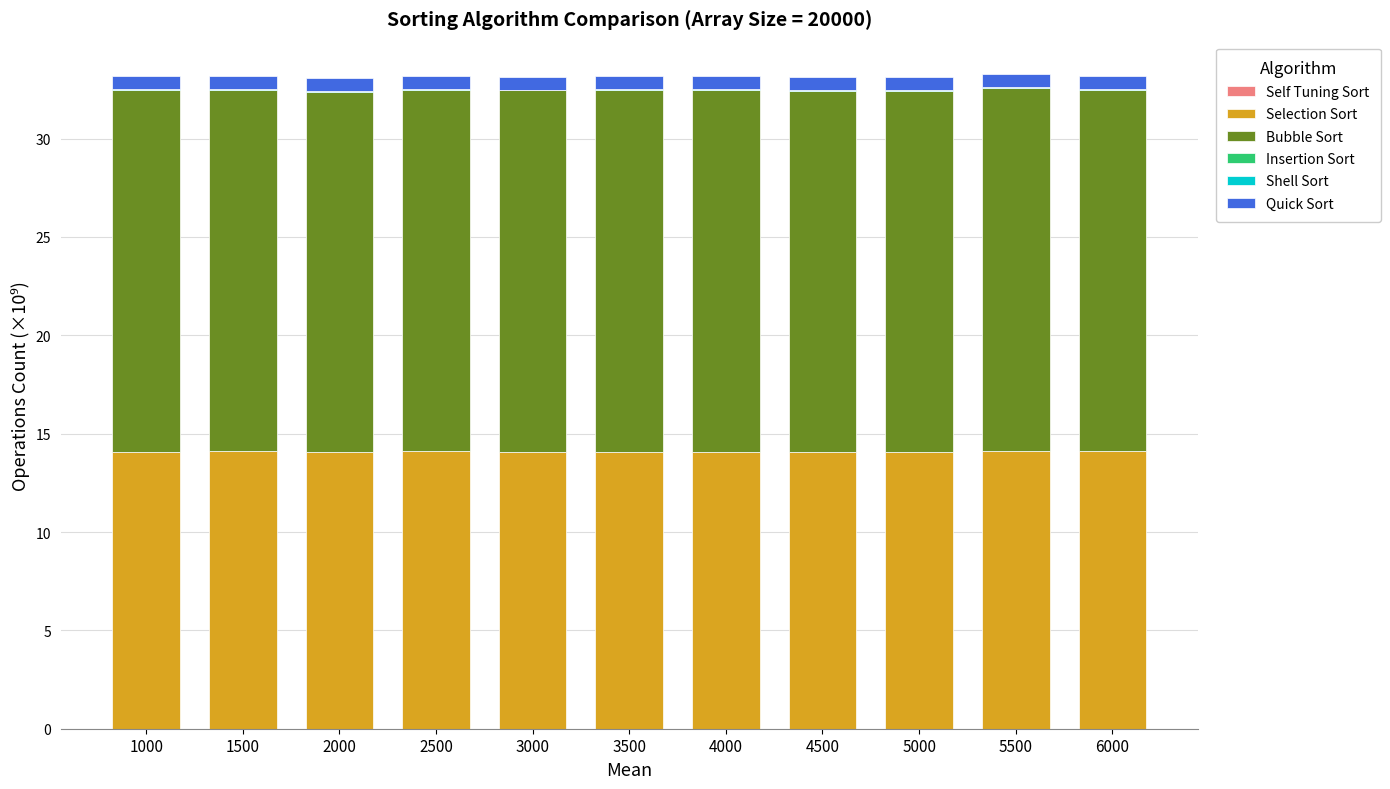

The Bubble Sort series shows 5.5 at 1500. True or false?

False